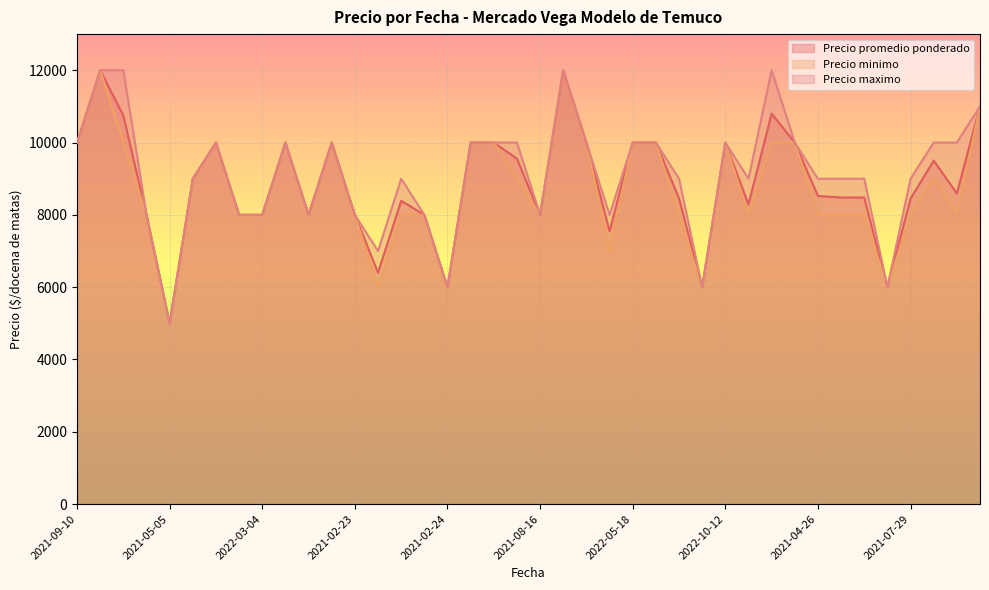

What is the smallest value displayed?

5000